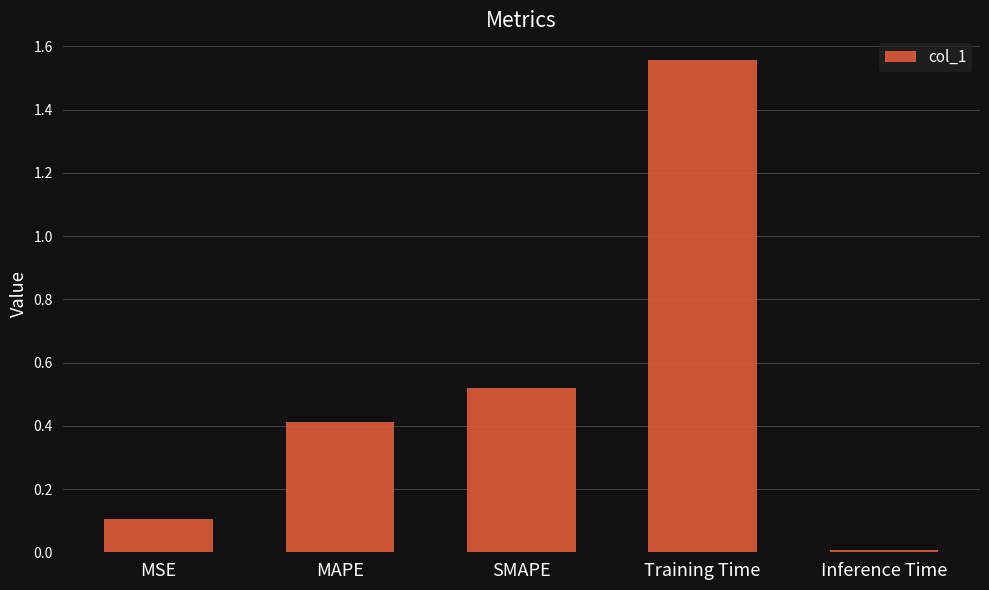

What is the label of the 3rd bar from the left?

SMAPE